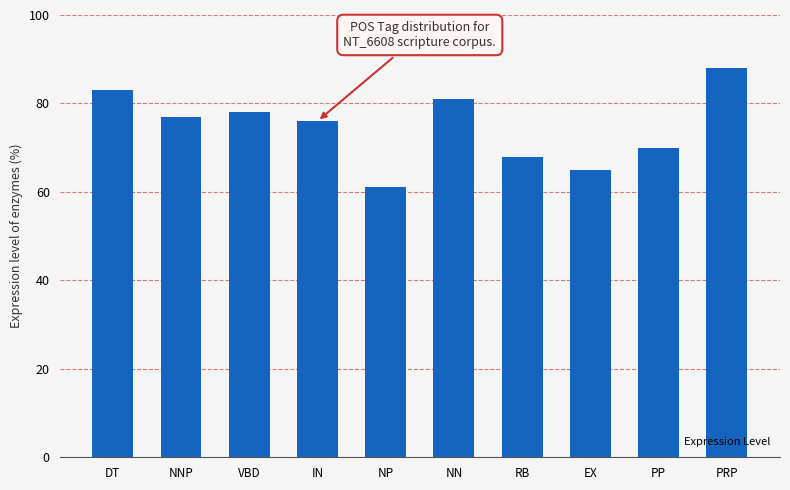

What position from the left is DT?

1